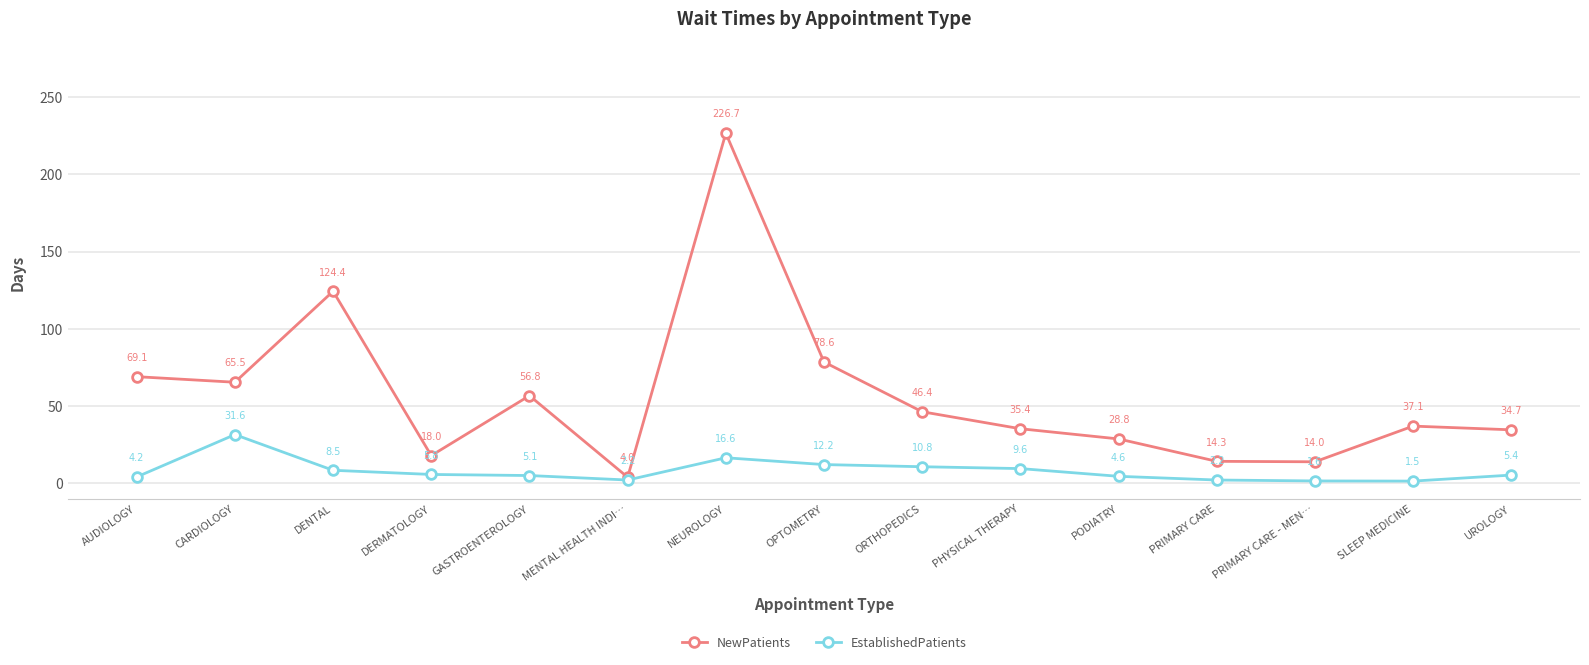

Rank the series by their maximum value, from highest to lowest.

NewPatients, EstablishedPatients